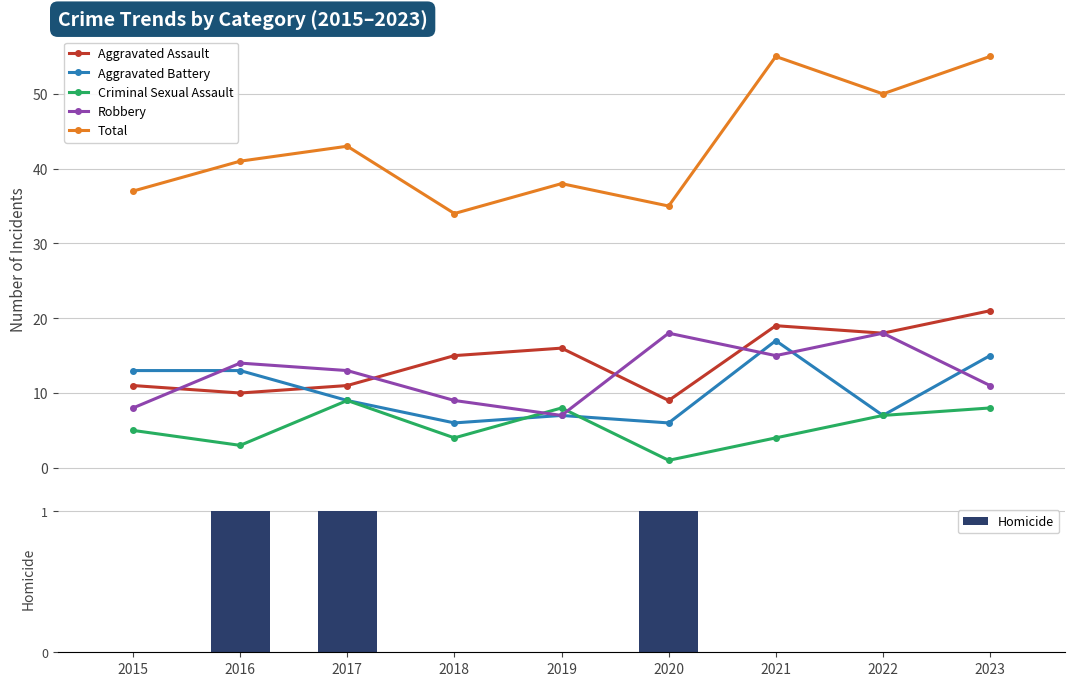

What is the maximum value for Aggravated Assault?

21